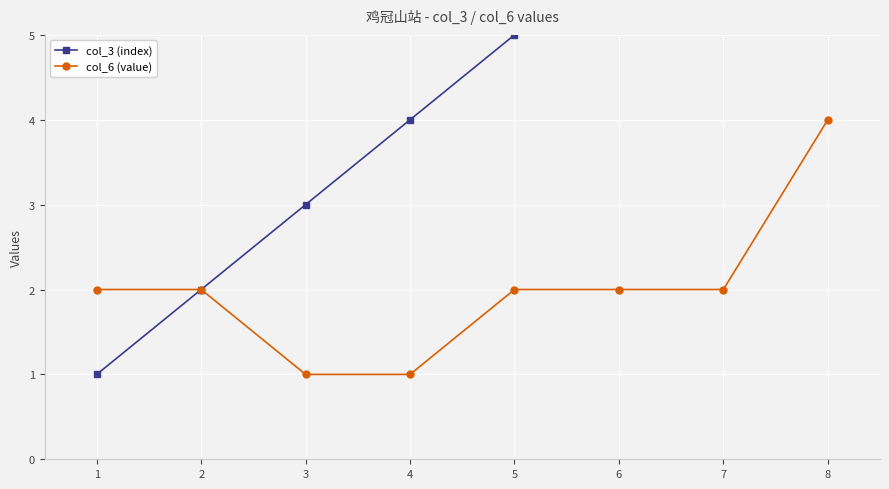

At which label does col_3 (index) reach its minimum?

1